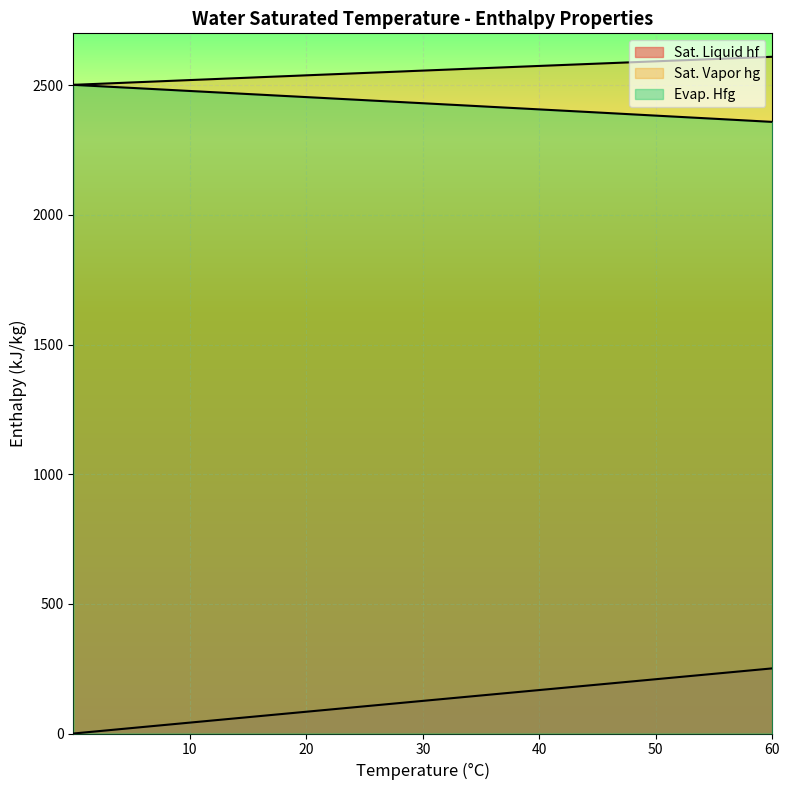

Reading left to right, what are all the values shown in this chart?

Sat. Liquid hf: 0.01=0.0	4=16.8	5=21.0	6=25.2	8=33.6	10=42.0	11=46.2	12=50.4	13=54.6	14=58.8	15=63.0	16=67.2	17=71.4	18=75.6	19=79.8	20=84.0	21=88.1	22=92.3	23=96.5	24=100.7	25=104.9	26=109.1	27=113.2	28=117.4	29=121.6	30=125.8	31=130.0	32=134.2	33=138.3	34=142.5	35=146.7	36=150.9	38=159.2	40=167.6	45=188.4	50=209.3	55=230.2	60=251.1
Evap. Hfg: 0.01=2501.3	4=2491.9	5=2489.6	6=2487.2	8=2482.5	10=2477.7	11=2475.4	12=2473.0	13=2470.7	14=2468.3	15=2465.9	16=2463.6	17=2461.2	18=2458.8	19=2456.5	20=2454.1	21=2451.8	22=2449.4	23=2447.0	24=2444.7	25=2442.3	26=2439.9	27=2437.6	28=2435.2	29=2432.8	30=2430.5	31=2428.1	32=2425.7	33=2423.4	34=2421.0	35=2418.6	36=2416.2	38=2411.5	40=2406.7	45=2394.8	50=2382.7	55=2370.7	60=2358.5
Sat. Vapor hg: 0.01=2501.4	4=2508.7	5=2510.6	6=2512.4	8=2516.1	10=2519.8	11=2521.6	12=2523.4	13=2525.3	14=2527.1	15=2528.9	16=2530.8	17=2532.6	18=2534.4	19=2536.2	20=2538.1	21=2539.9	22=2541.7	23=2543.5	24=2545.4	25=2547.2	26=2549.0	27=2550.8	28=2552.6	29=2554.5	30=2556.3	31=2558.1	32=2559.9	33=2561.7	34=2563.5	35=2565.3	36=2567.1	38=2570.7	40=2574.3	45=2583.2	50=2592.1	55=2600.9	60=2609.6